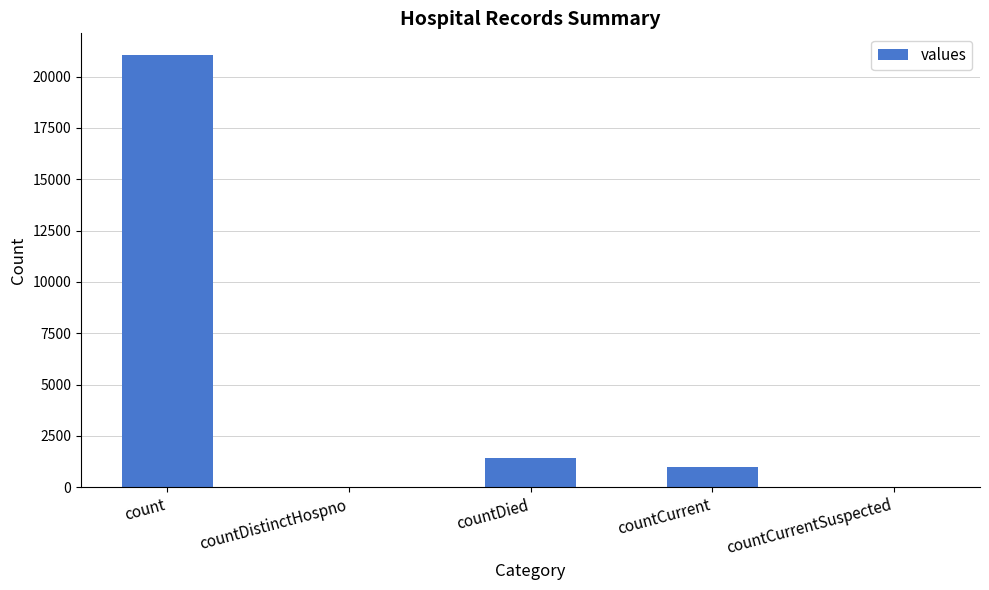

At which category does the chart reach its peak across all series?

count